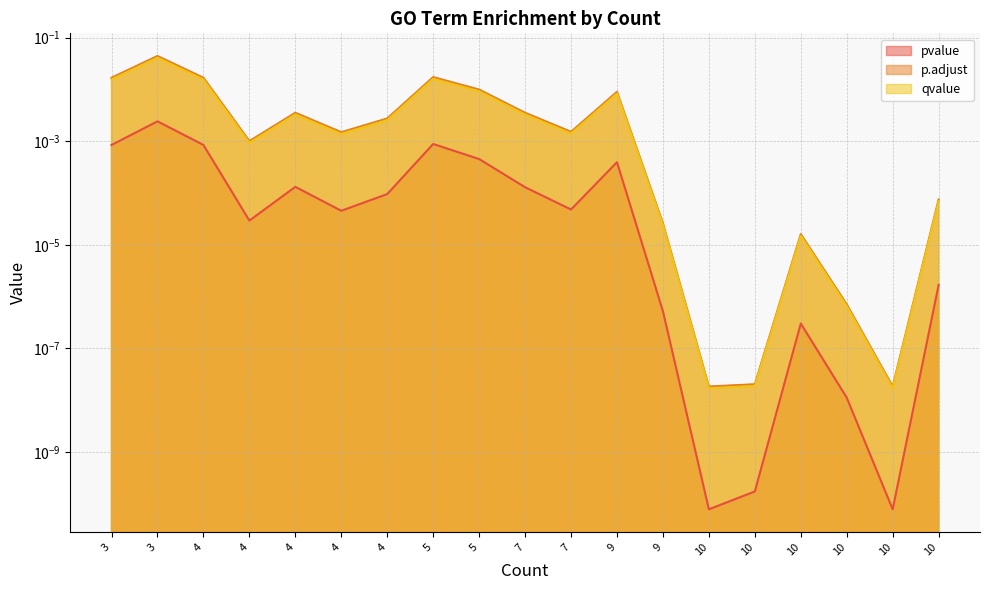

Rank the series by their maximum value, from lowest to highest.

pvalue, qvalue, p.adjust